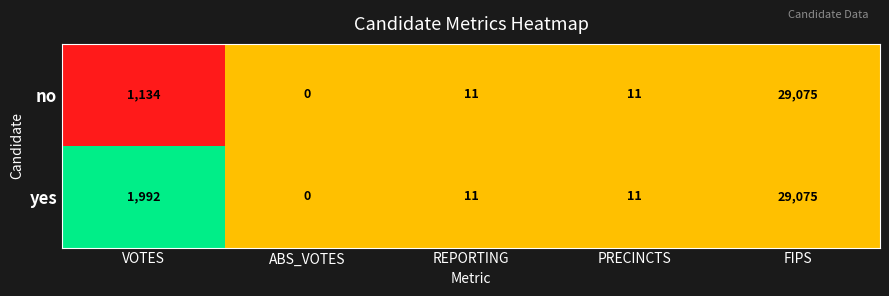

What is the approximate value of yes at REPORTING?

11